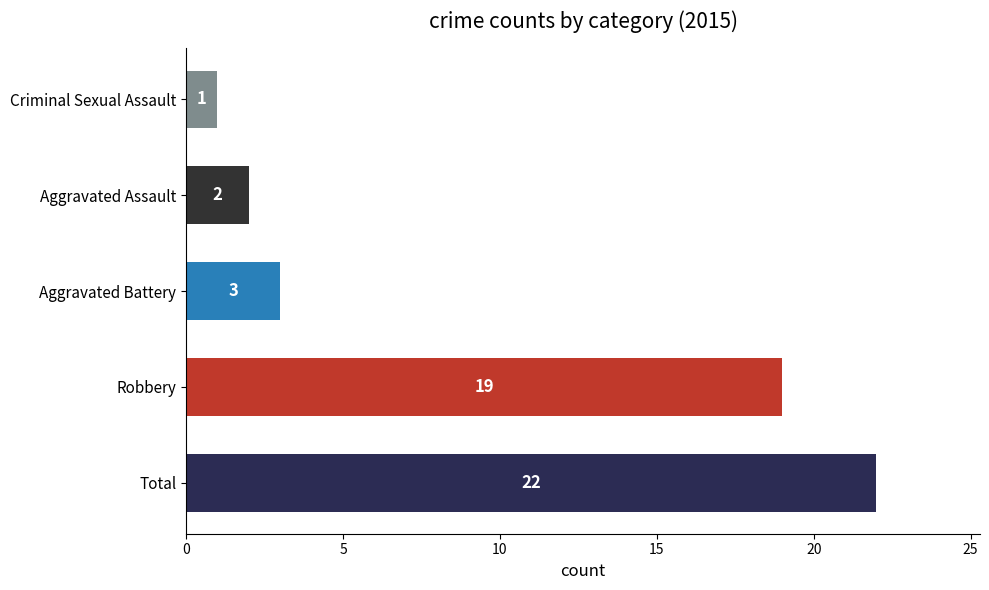

Count the number of categories in the chart.

5